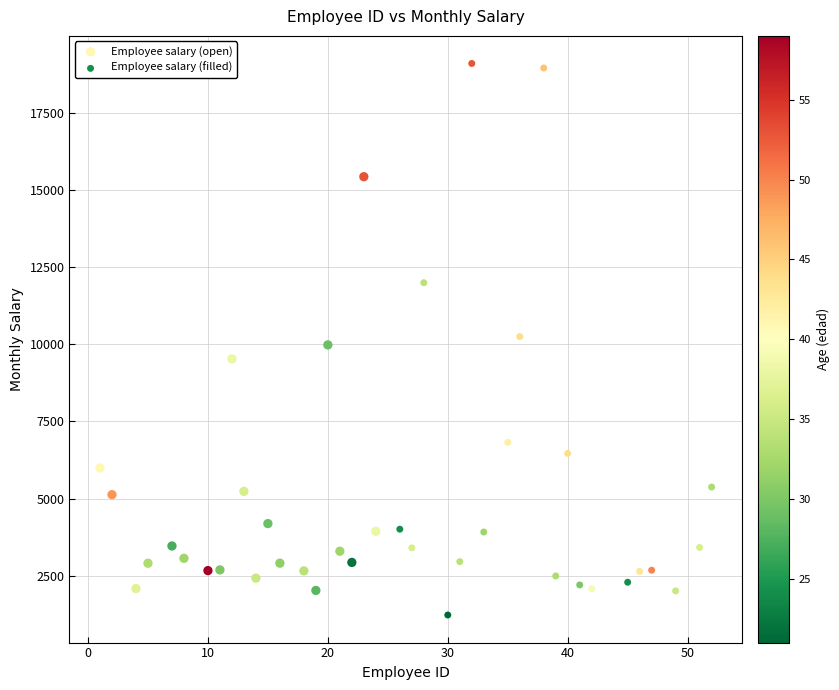

Which series contains the lowest Y value?

Employee salary (filled)